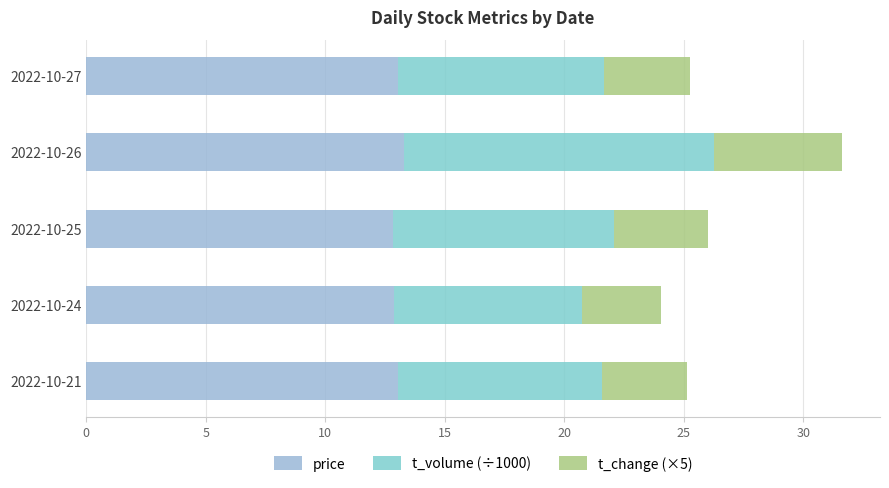

Rank the series by their average value, from lowest to highest.

t_change (×5), t_volume (÷1000), price